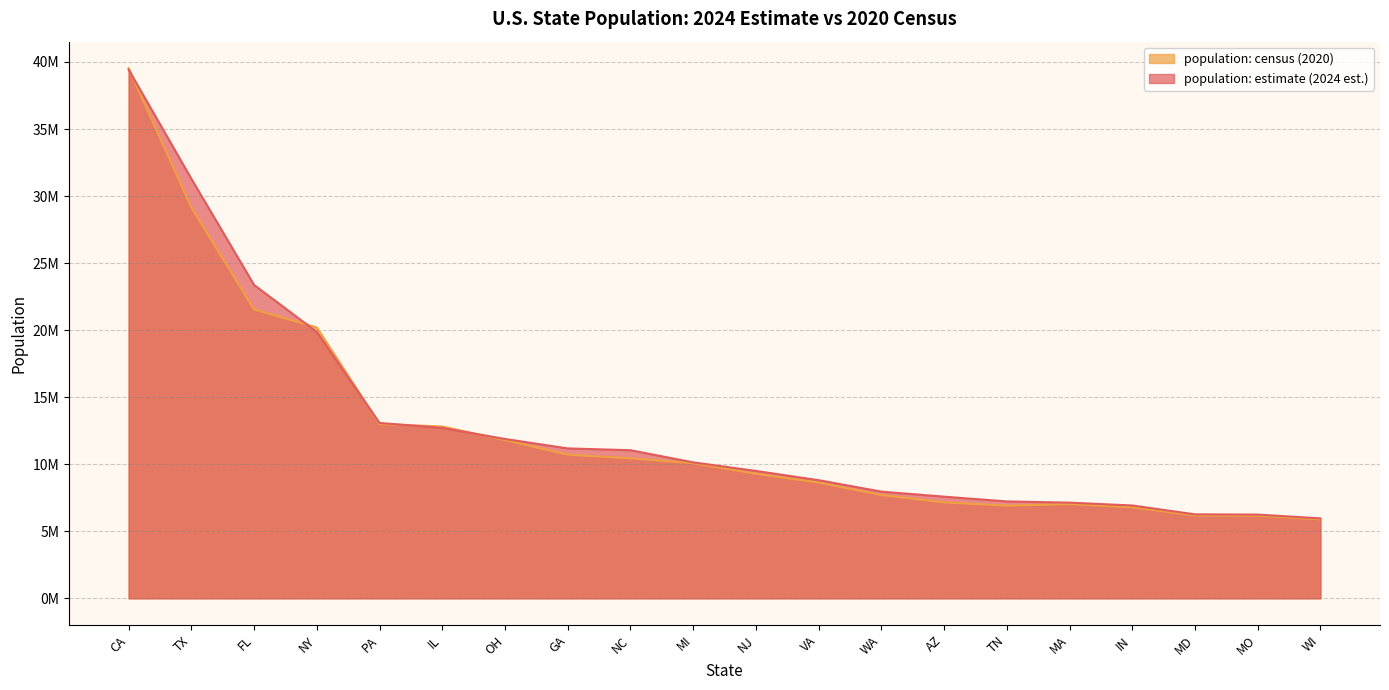

Where does the population: census (2020) series first go above 10077331?

CA